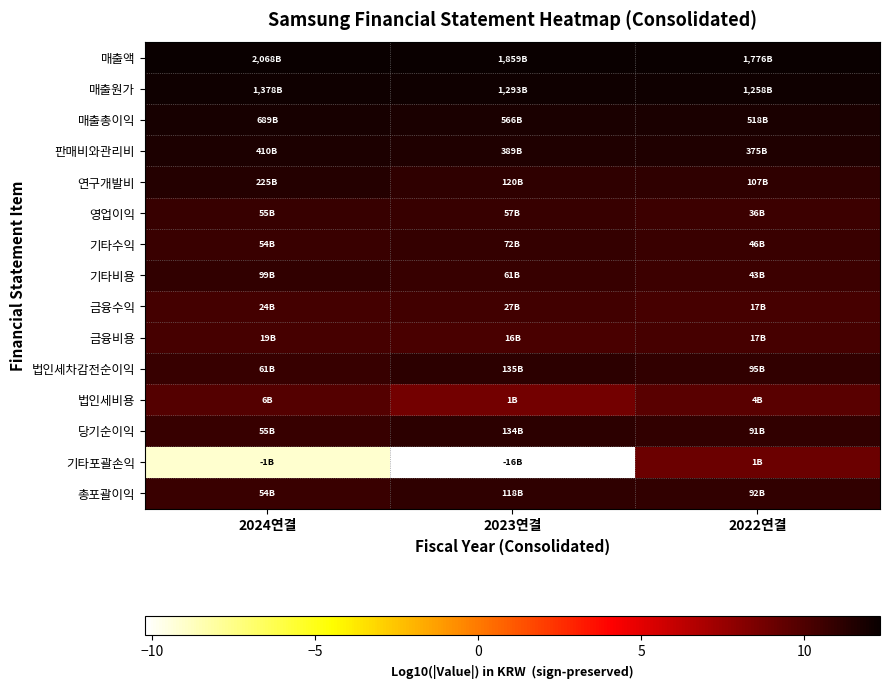

How many distinct data groups are displayed?

15